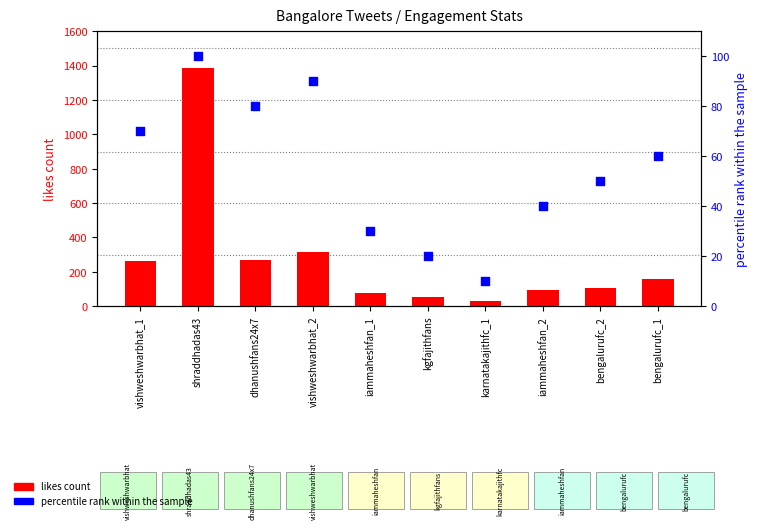

Is the value of percentile rank within the sample at vishweshwarbhat_2 greater than the value of likes count at karnatakajithfc_1?

Yes